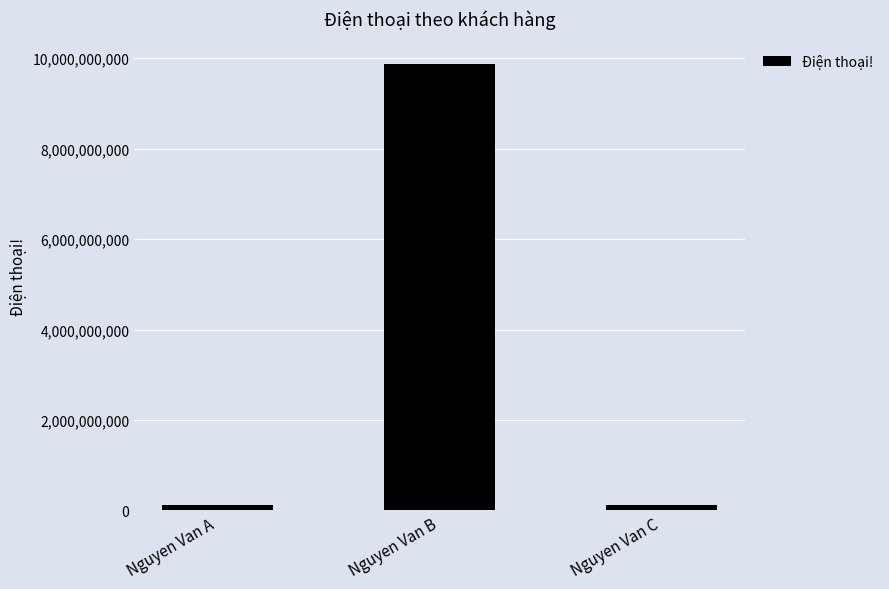

What is the value of the 1st bar from the left?

123456789